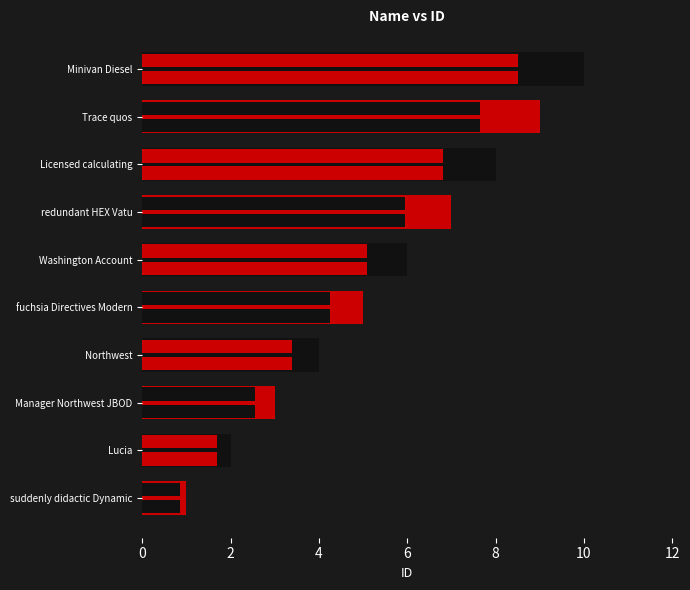

How many series are shown in this chart?

3